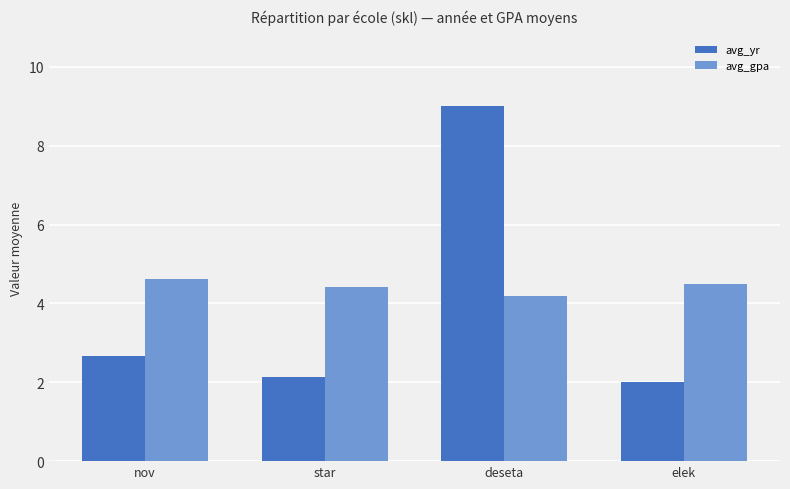

What are all the series names shown in the legend?

avg_yr, avg_gpa